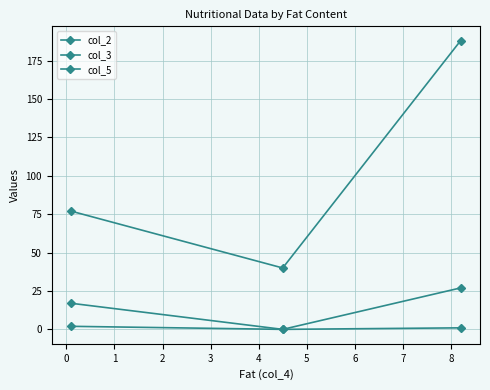

Reading left to right, what are all the values shown in this chart?

col_2: 77.0	40.0	188.0
col_3: 2.0	0.0	27.0
col_5: 17.0	0.0	1.0